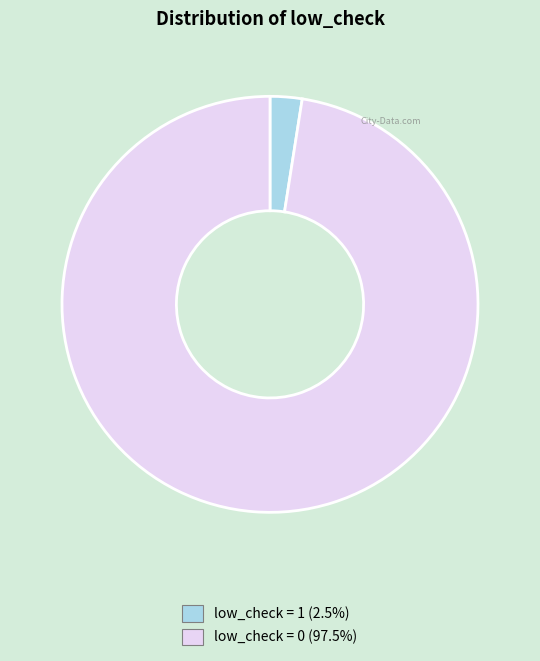

How many segments does this pie chart have?

2